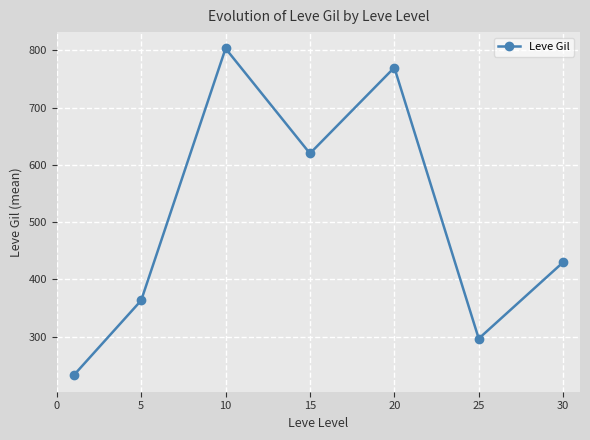

How many interior local peaks (higher than both neighbors) does the data have?

2